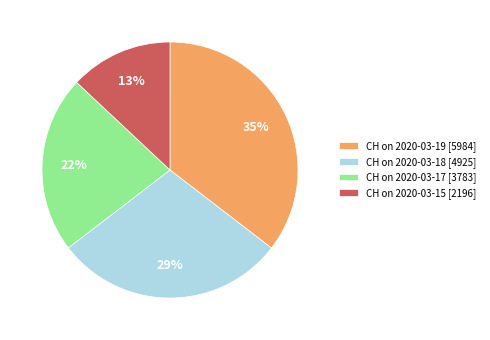

To the nearest percent, what portion does CH on 2020-03-17 [3783] represent?

22%